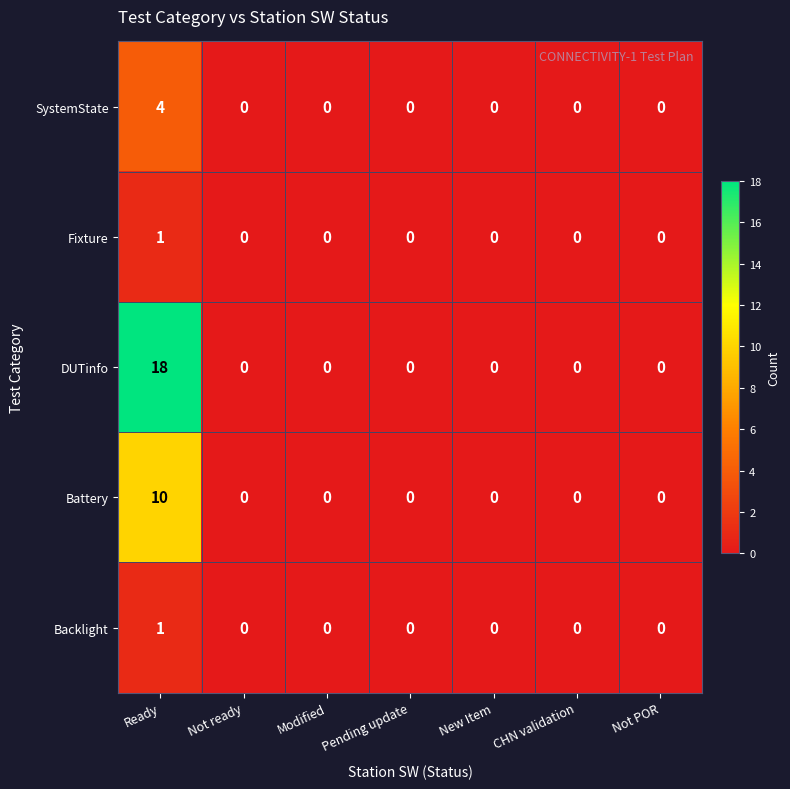

What is the highest value of the SystemState series?

4